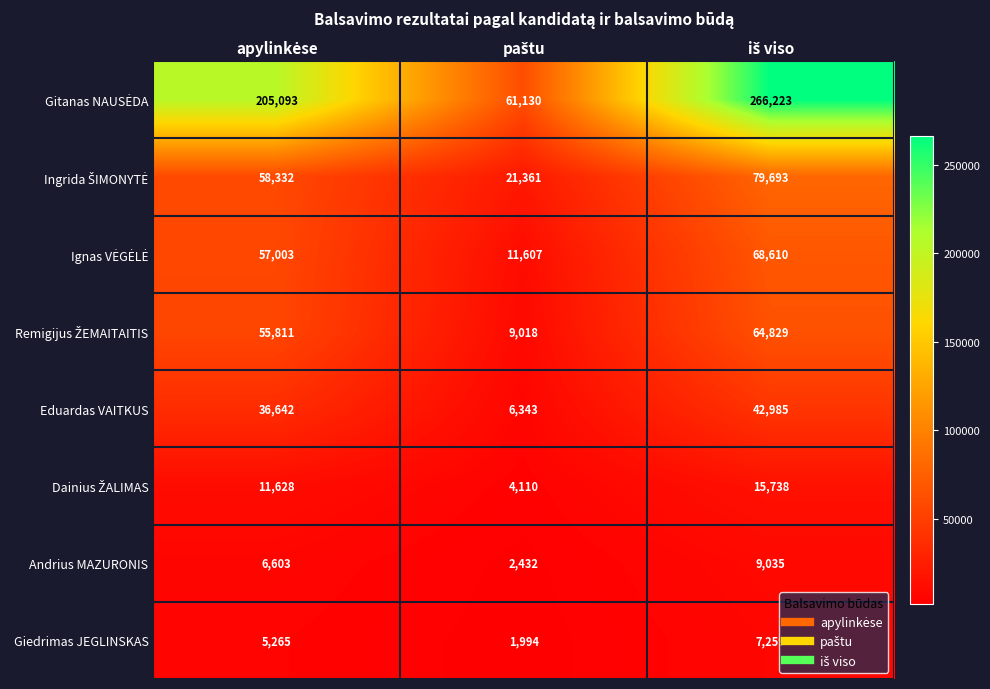

What is the smallest value displayed?

1994